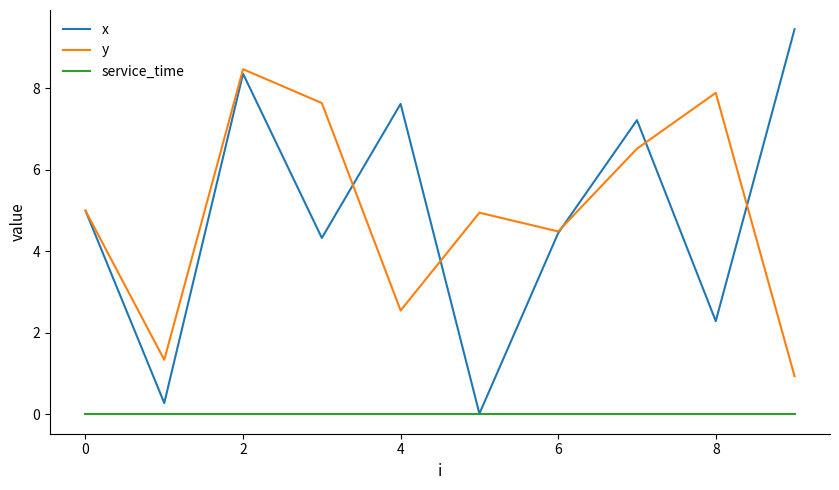

Rank the series by their maximum value, from highest to lowest.

x, y, service_time